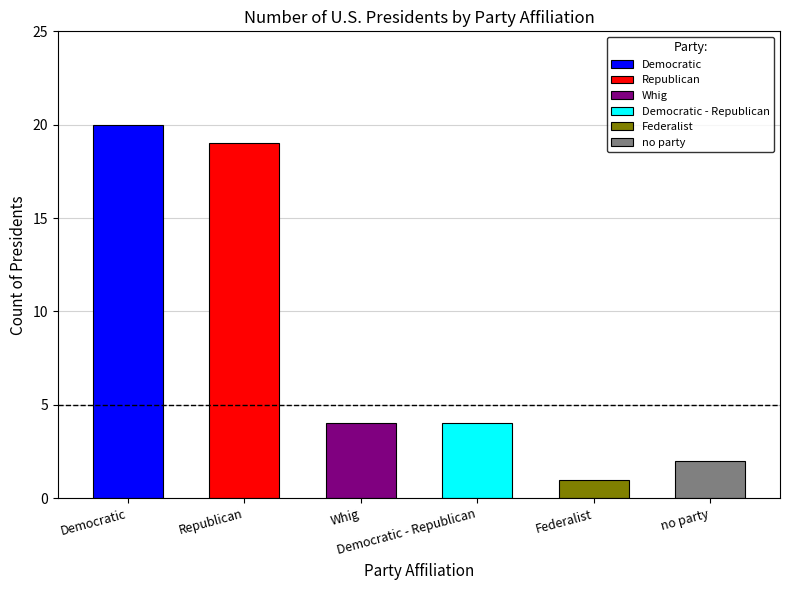

Which has a higher value, Democratic - Republican or no party?

Democratic - Republican